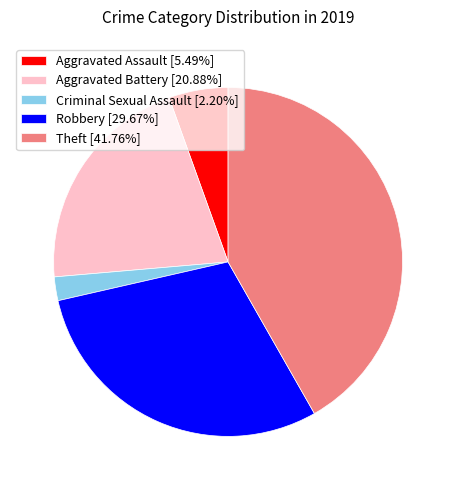

Do Aggravated Battery and Aggravated Assault together represent more than half of the pie?

No